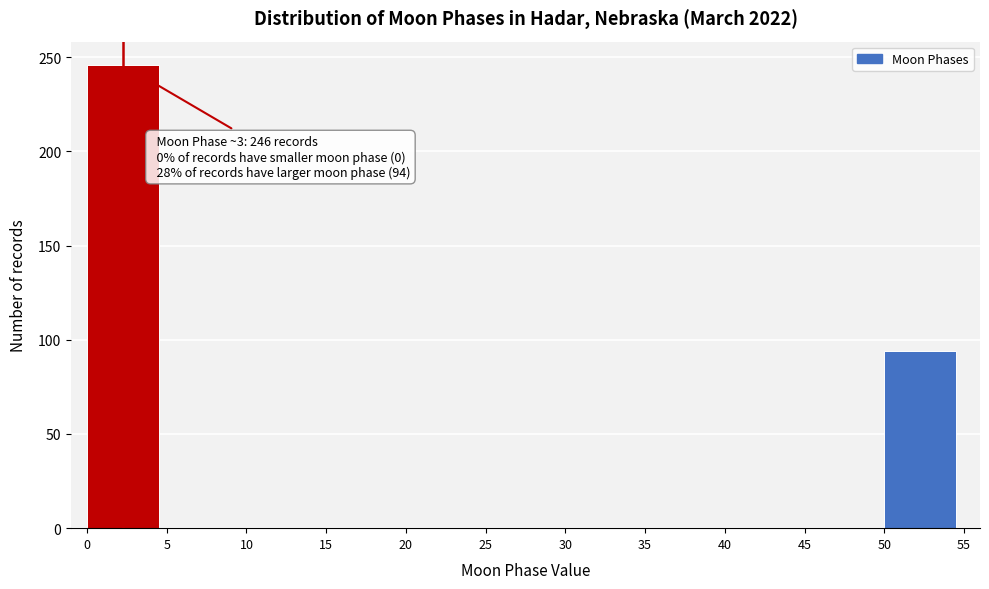

Which range on the x-axis has the tallest bar?

0 to 5